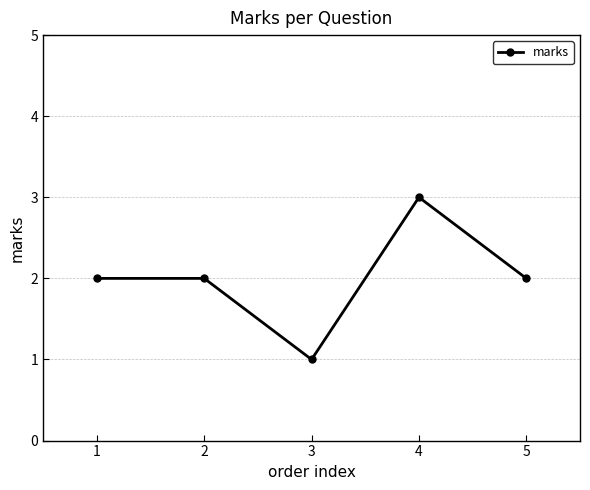

What is the sum of the values at 3 and 2?

3